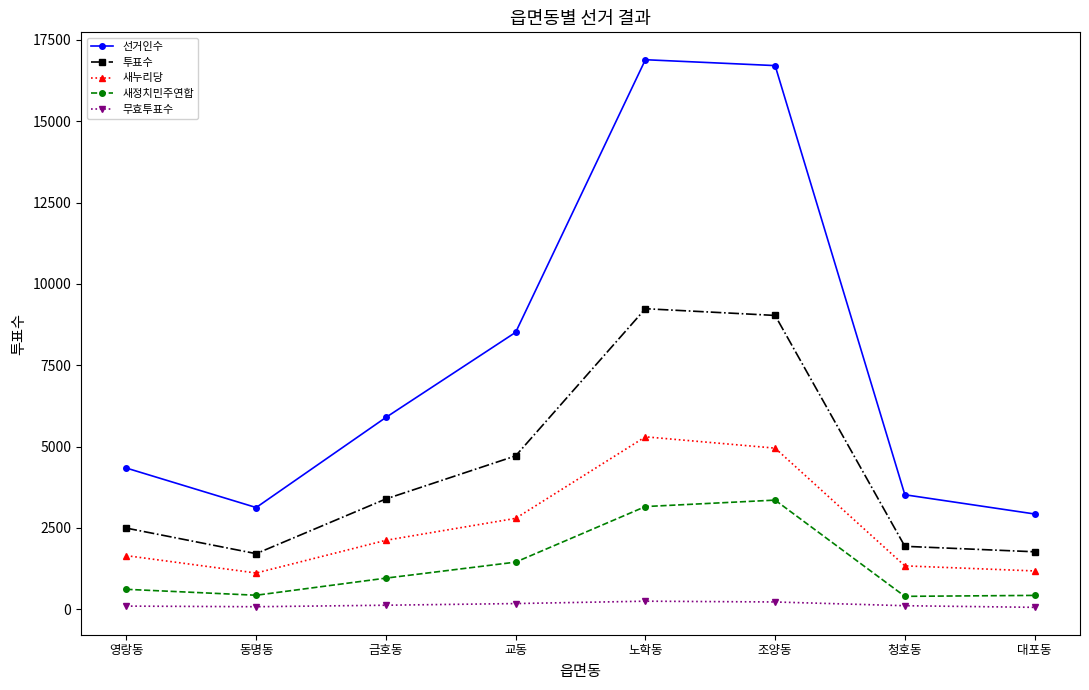

True or false: 새정치민주연합 and 새누리당 cross at least once.

False